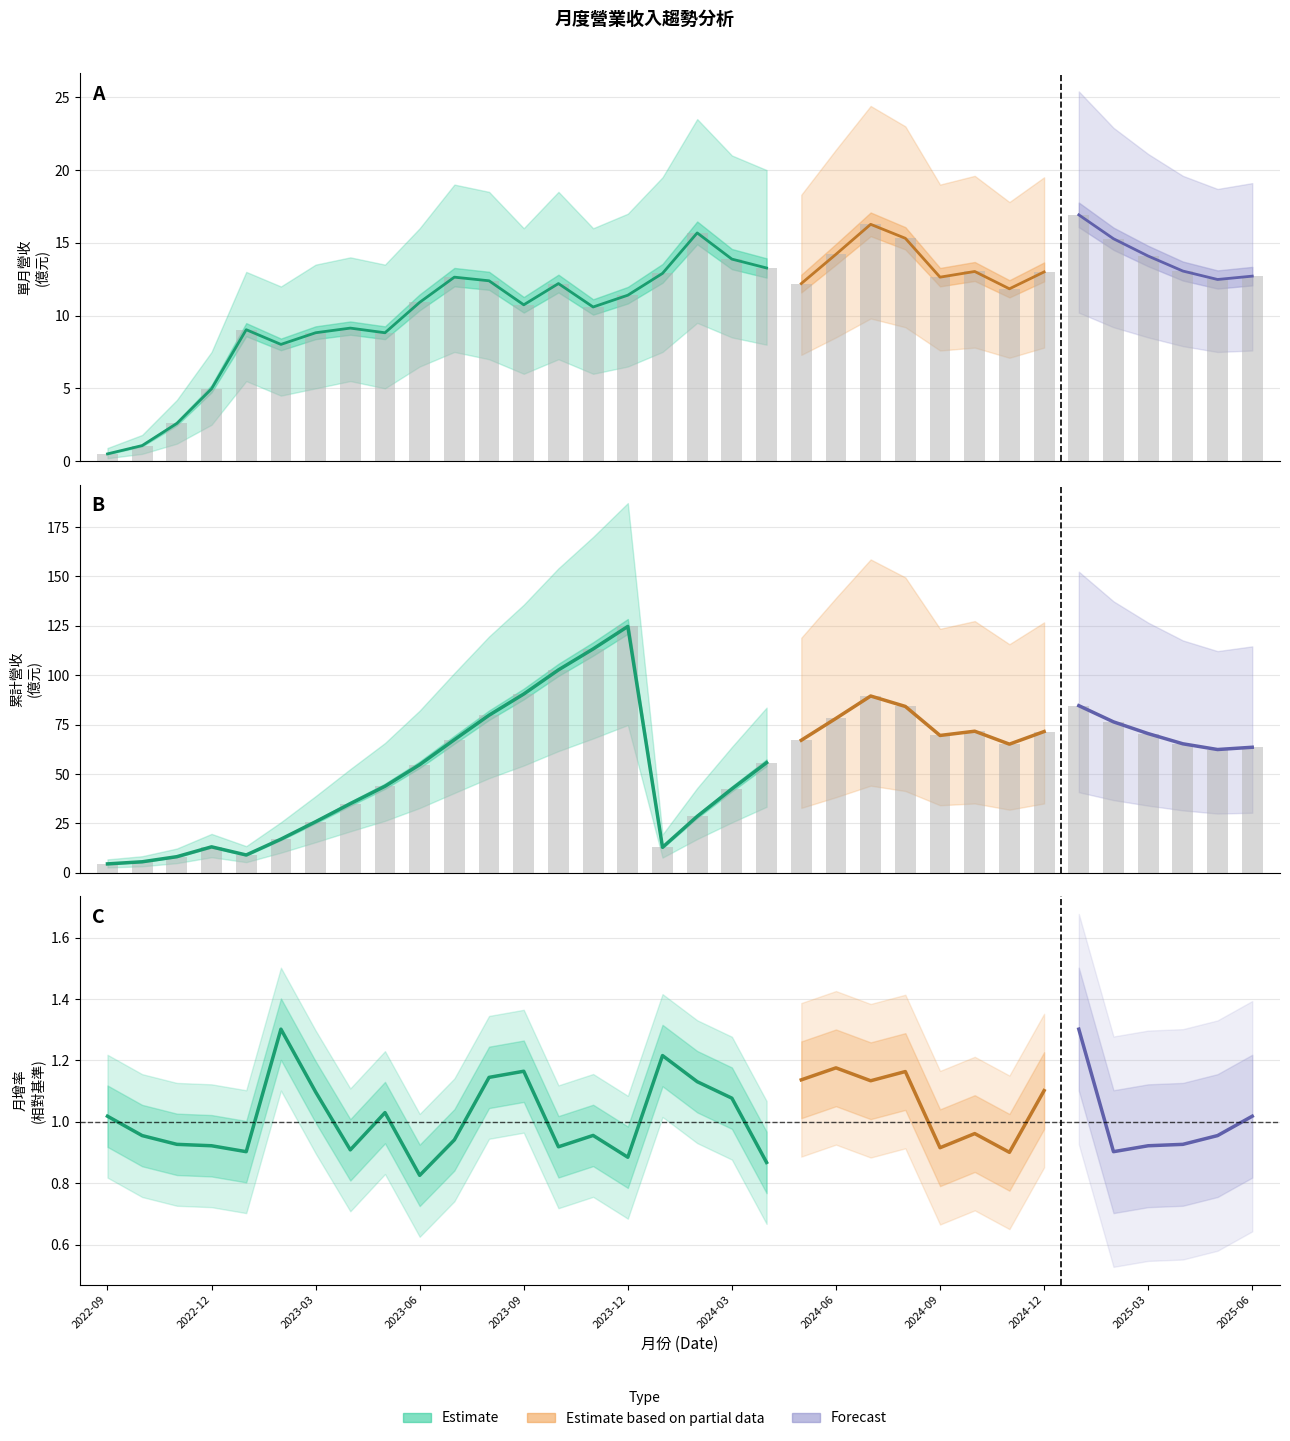

What position from the left is 2024-01?

17